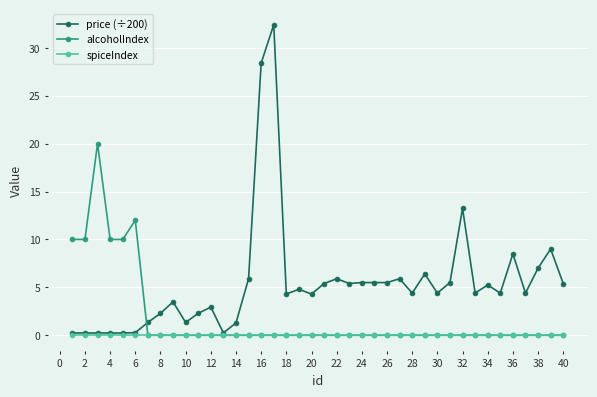

Rank the series by their average value, from lowest to highest.

spiceIndex, alcoholIndex, price (÷200)